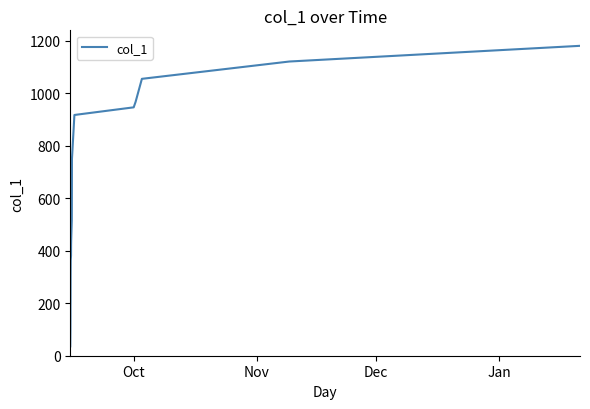

What is the difference between the maximum and minimum values?

1144.9